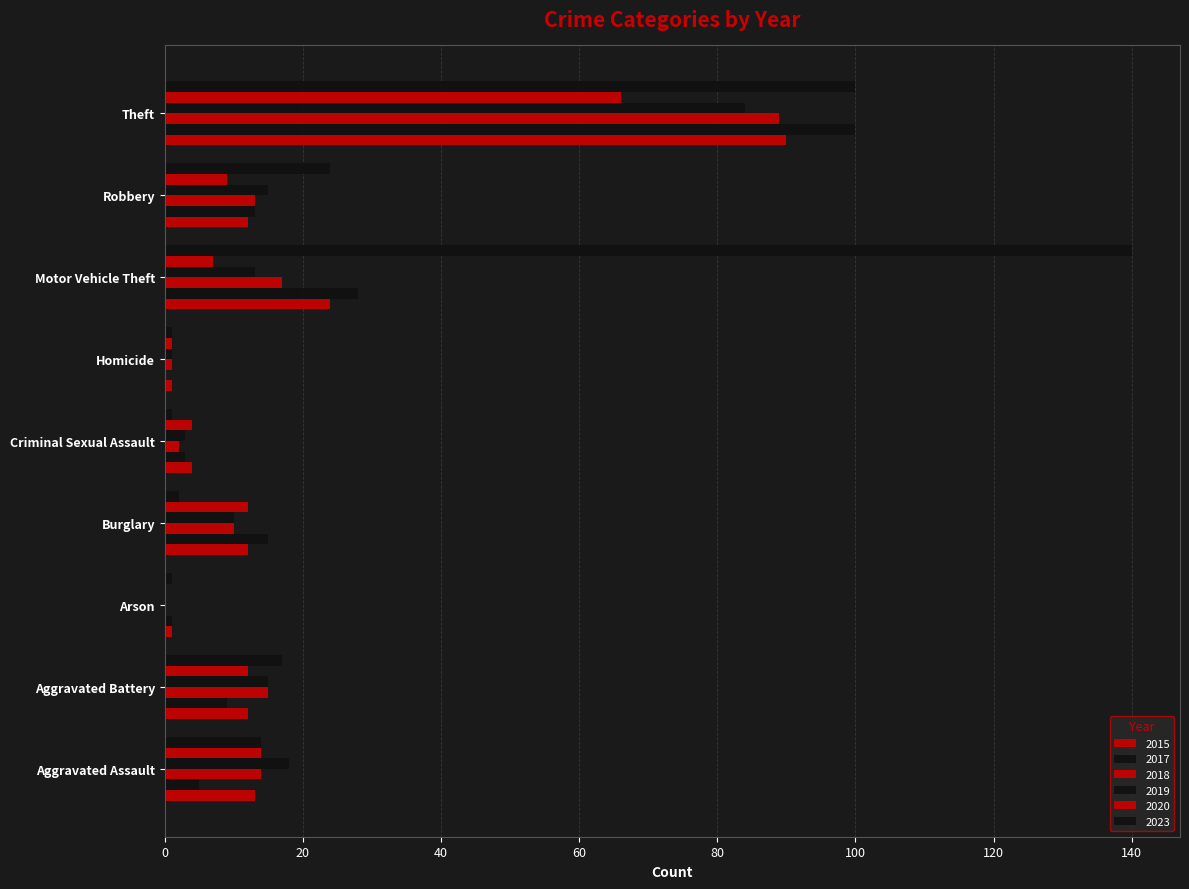

What is the maximum value shown in the chart?

140